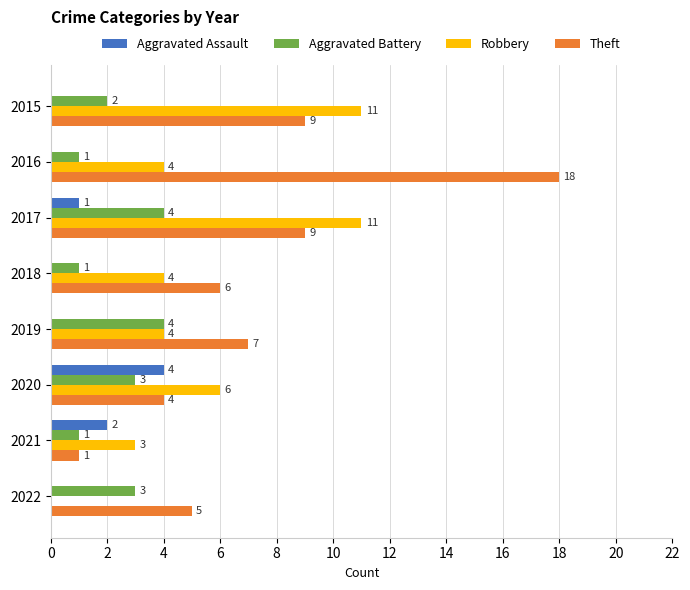

The value of Aggravated Assault at 2018 is 3. True or false?

False